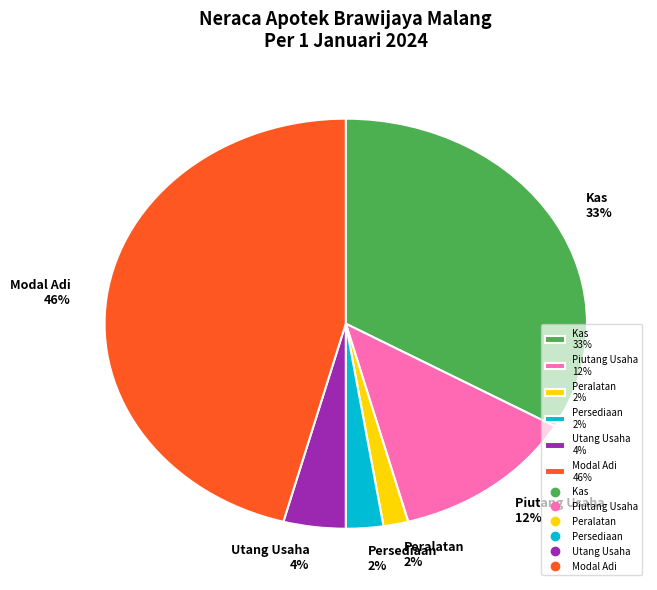

To the nearest percent, what is the difference between the largest and smallest slice percentages?

44%